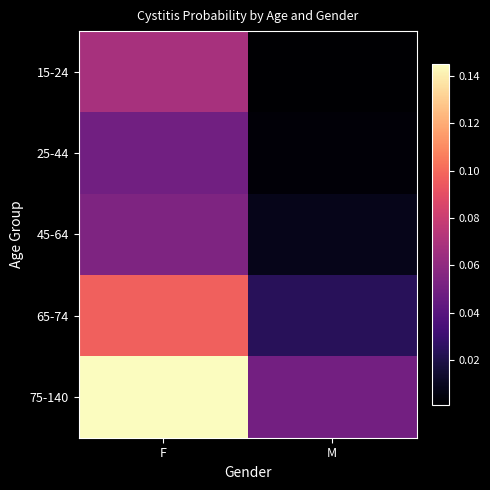

Which series has the widest spread of values?

75-140